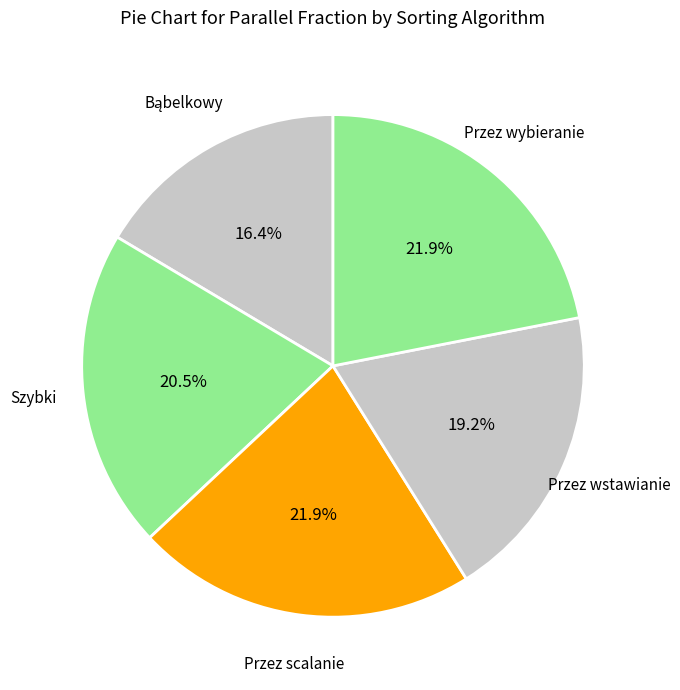

To the nearest percent, what percentage of the pie is Przez wstawianie?

19%